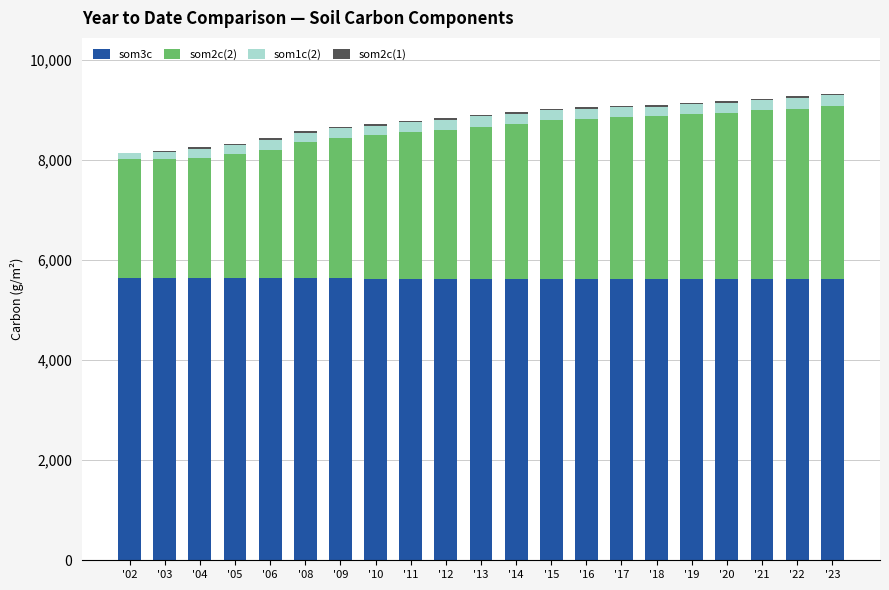

What is the sum of all som3c values?

118113.0